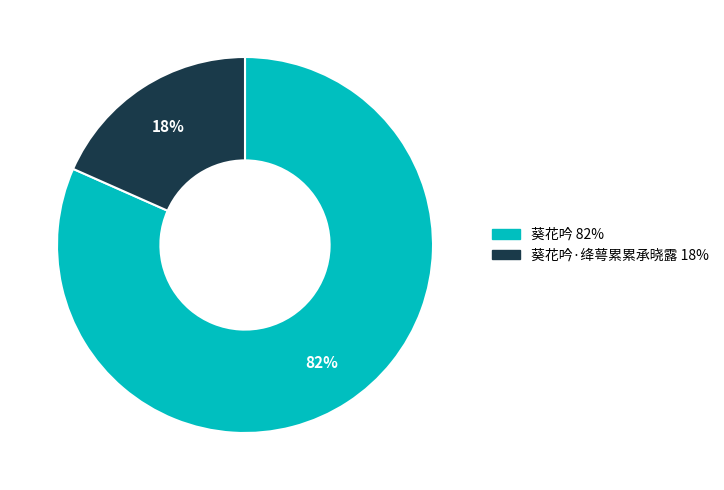

To the nearest percent, what is the average slice percentage?

50%